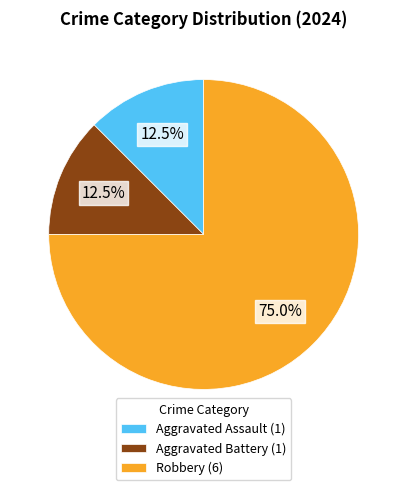

Does any single category account for the majority?

Yes